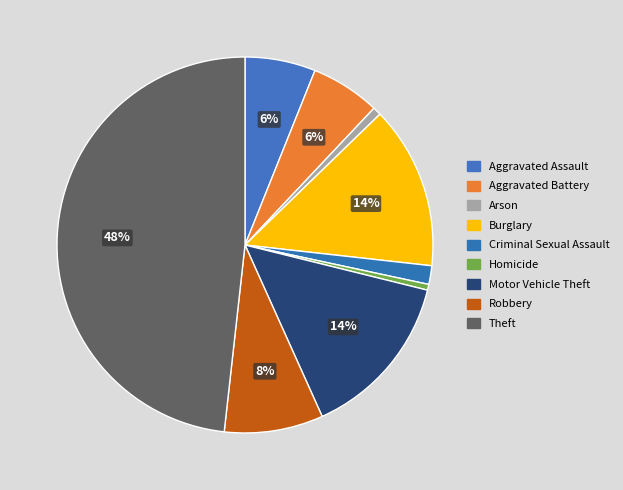

Does Criminal Sexual Assault represent more than half of the total?

No